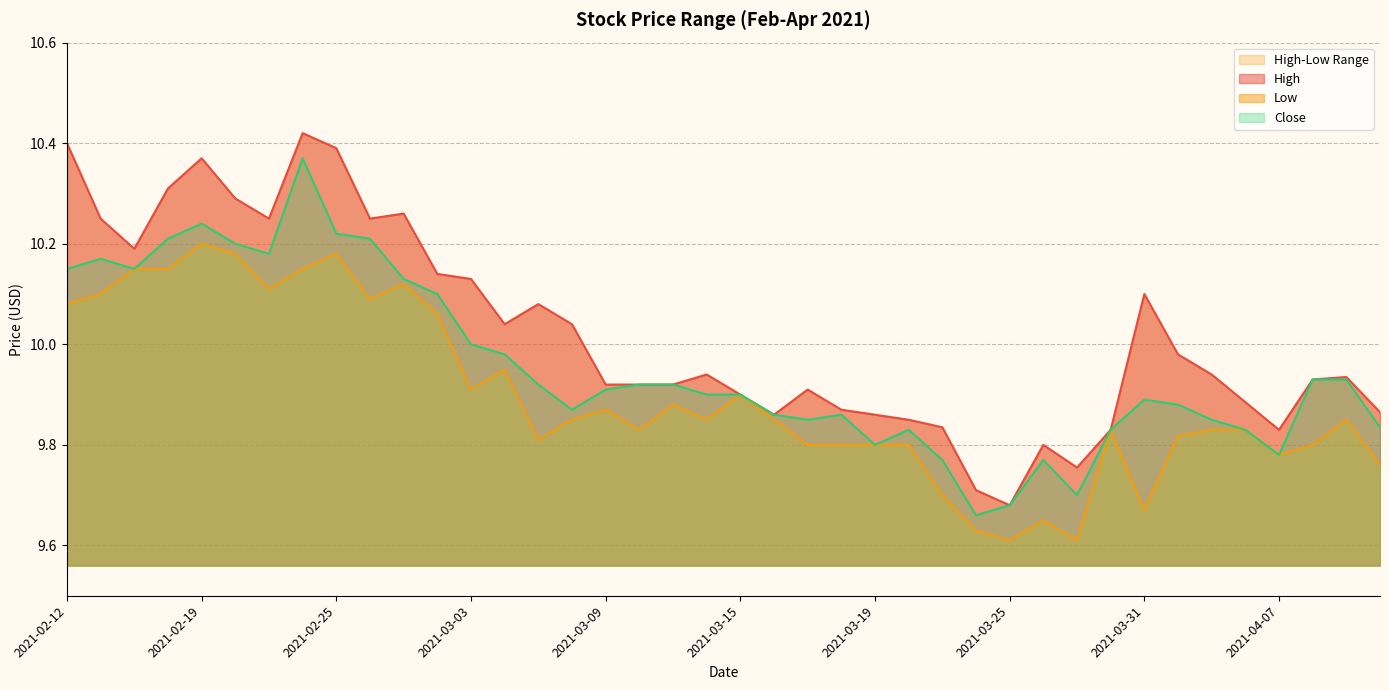

True or false: High has more than 2 interior local peaks.

True